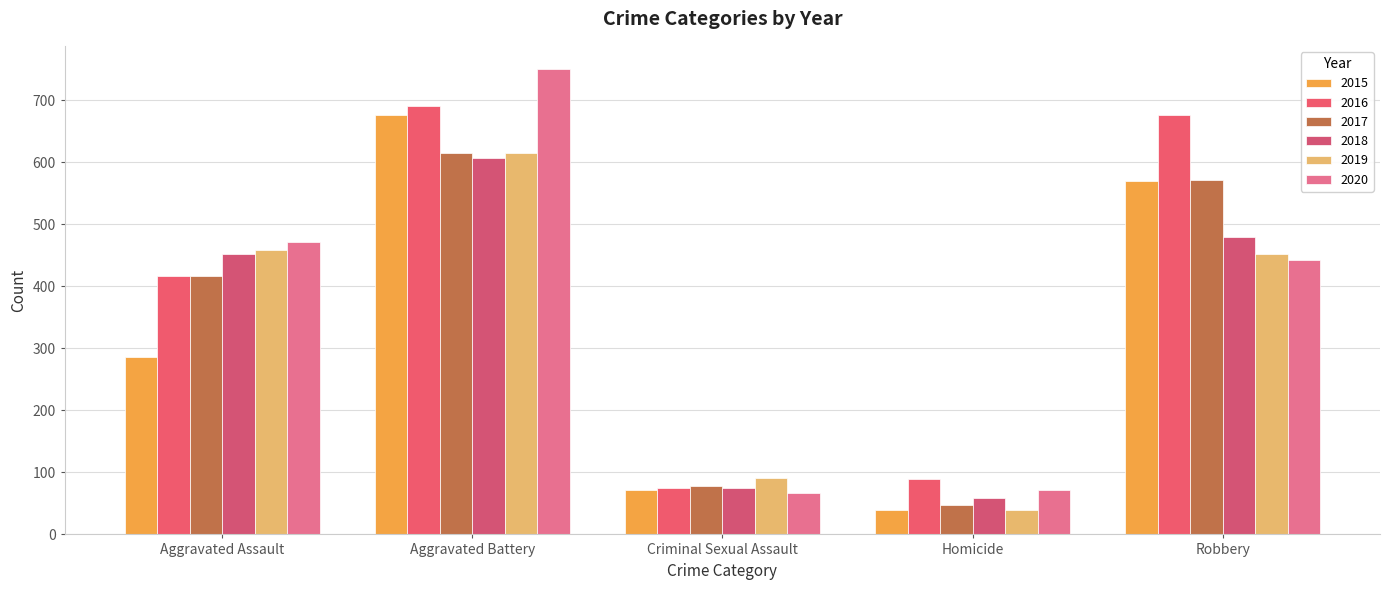

Between Homicide and Criminal Sexual Assault, which is larger?

Criminal Sexual Assault